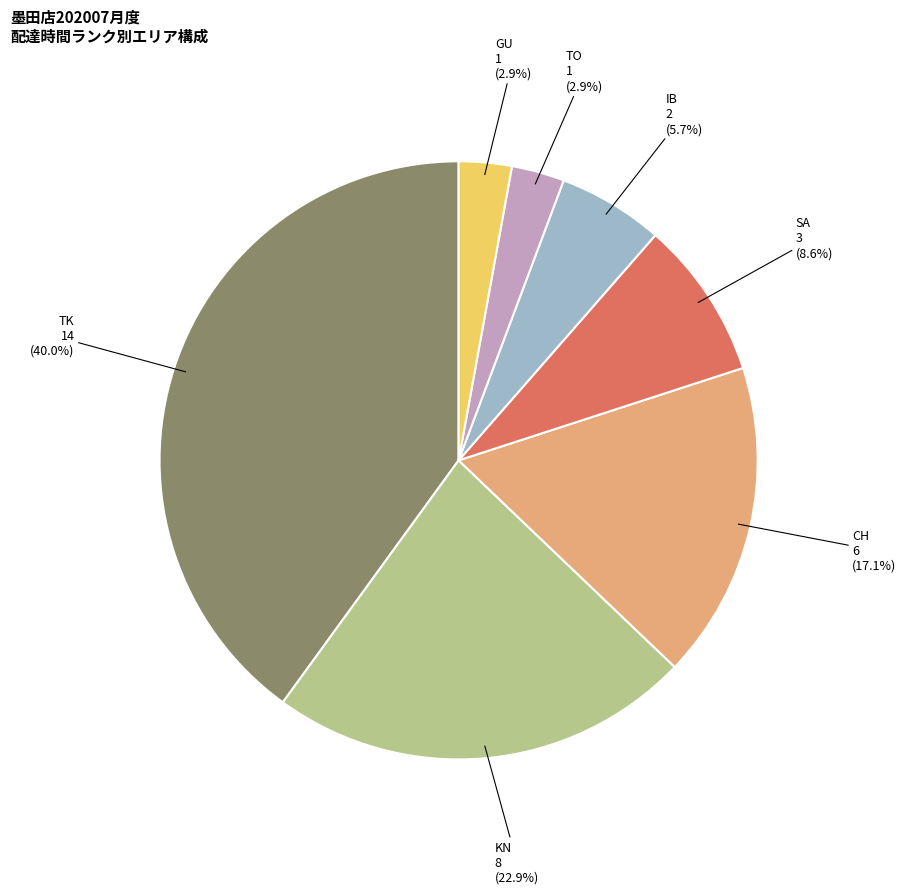

Is there a majority slice in this chart?

No